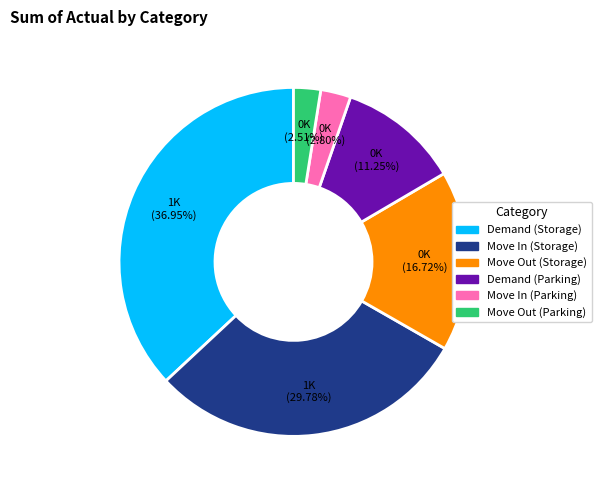

Does Move In (Storage) account for over 50% of the chart?

No